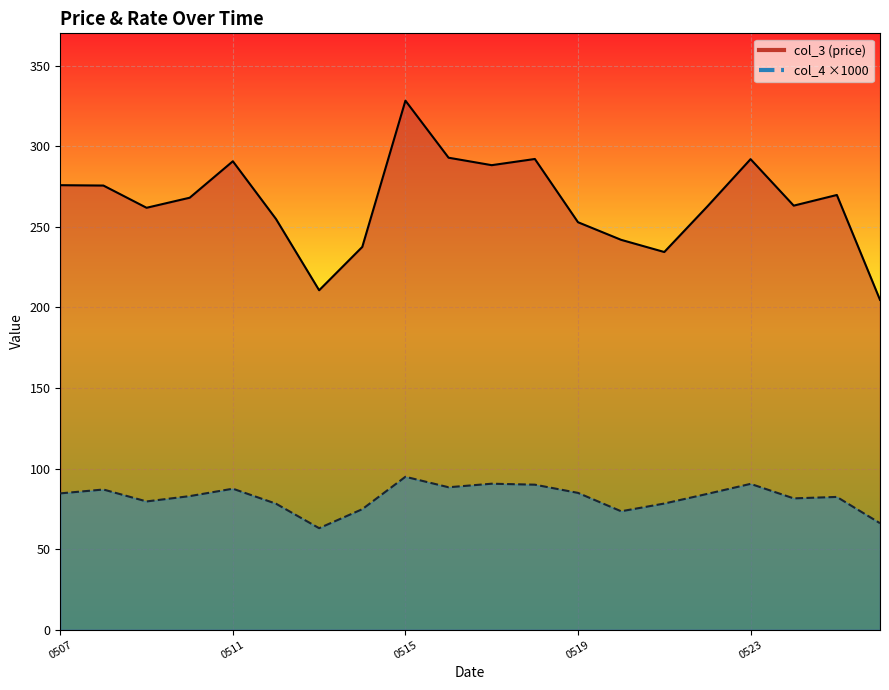

Which series has the largest range (max minus min)?

col_3